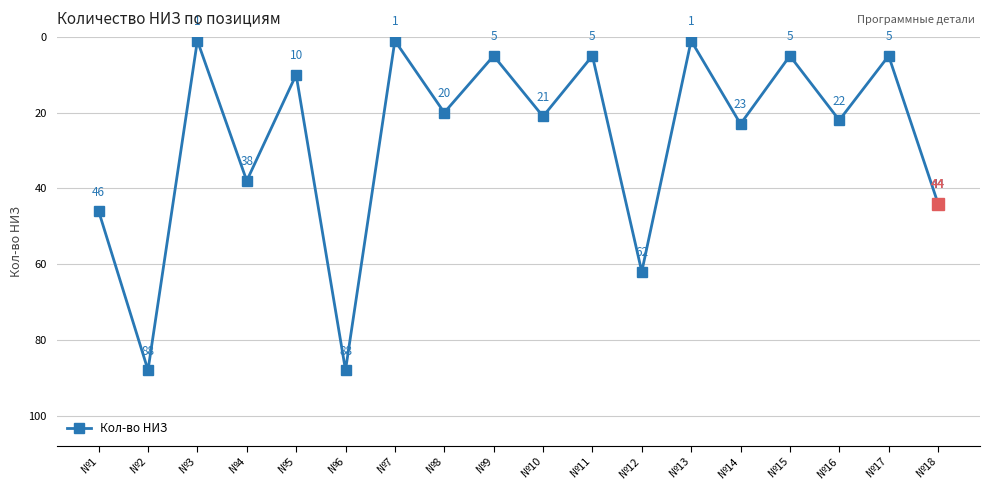

How many data points does each series have?

18